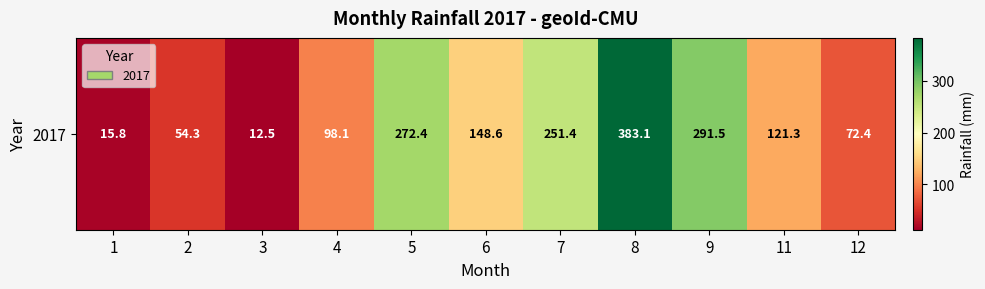

At which label does the data first exceed 121?

5